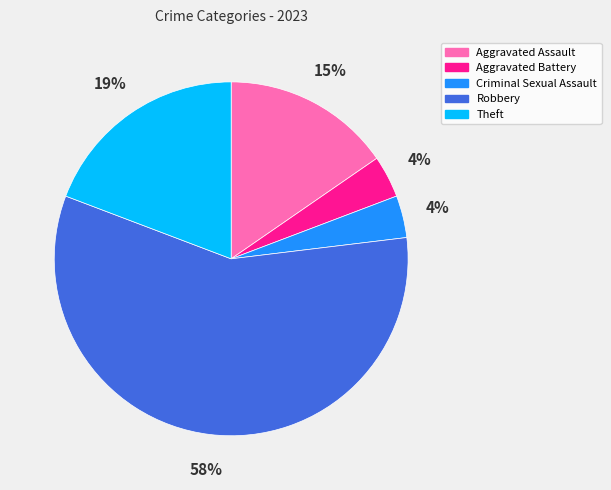

To the nearest percent, what percentage of the pie is Criminal Sexual Assault?

4%